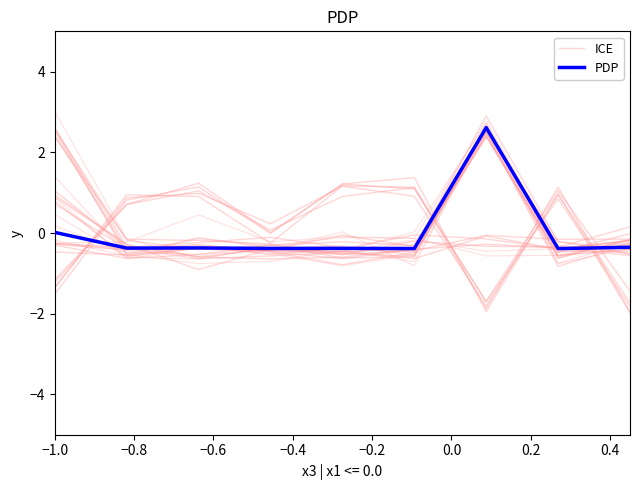

Where is the first local minimum for ICE?

−0.8